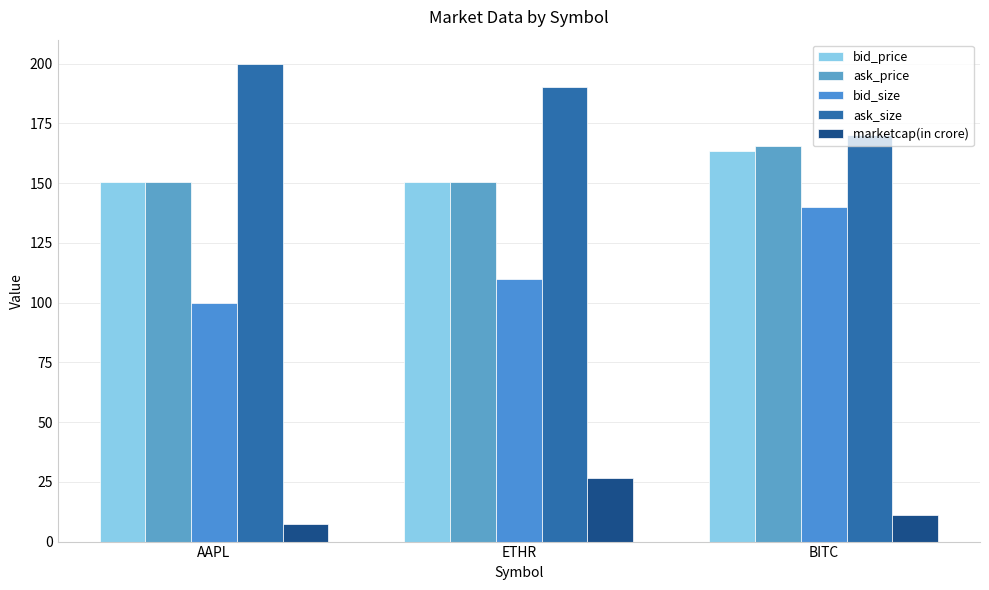

At which category is the sum across all series the highest?

BITC